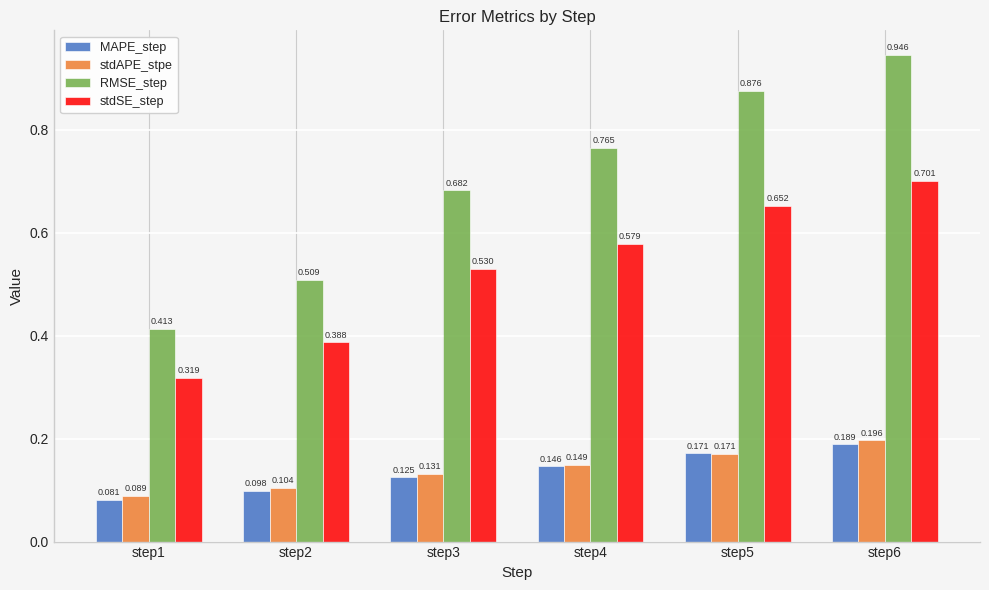

Is it true that stdAPE_stpe equals 0.1 at step5?

False